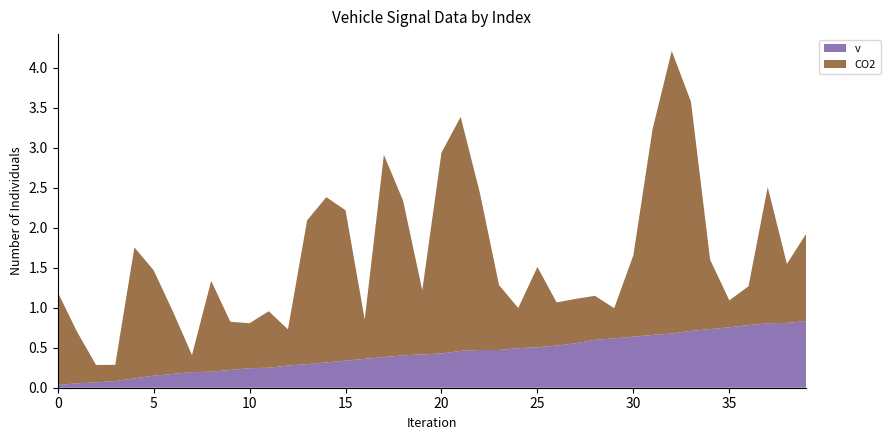

Reading right to left, transcribe all the data shown in this chart.

CO2: 39=1.1	38=0.7	37=1.7	36=0.5	35=0.3	34=0.9	33=2.9	32=3.5	31=2.6	30=1.0	29=0.4	28=0.5	27=0.6	26=0.5	25=1.0	24=0.5	23=0.8	22=2.0	21=2.9	20=2.5	19=0.8	18=1.9	17=2.5	16=0.5	15=1.9	14=2.1	13=1.8	12=0.5	11=0.7	10=0.6	9=0.6	8=1.1	7=0.2	6=0.8	5=1.3	4=1.6	3=0.2	2=0.2	1=0.6	0=1.2
v: 39=0.8	38=0.8	37=0.8	36=0.8	35=0.8	34=0.7	33=0.7	32=0.7	31=0.7	30=0.6	29=0.6	28=0.6	27=0.6	26=0.5	25=0.5	24=0.5	23=0.5	22=0.5	21=0.5	20=0.4	19=0.4	18=0.4	17=0.4	16=0.4	15=0.3	14=0.3	13=0.3	12=0.3	11=0.2	10=0.2	9=0.2	8=0.2	7=0.2	6=0.2	5=0.1	4=0.1	3=0.1	2=0.1	1=0.1	0=0.0